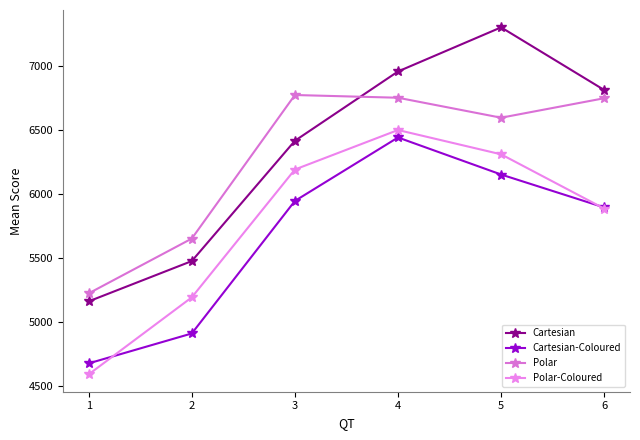

Which series has the largest range (max minus min)?

Cartesian